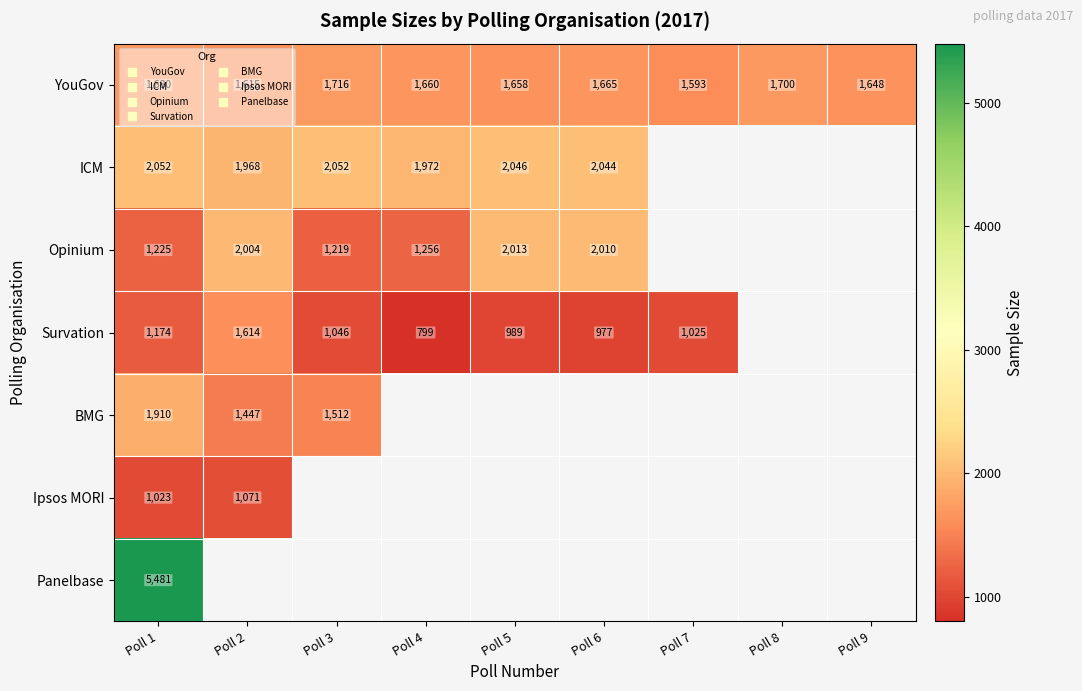

How many values in BMG are above zero?

3